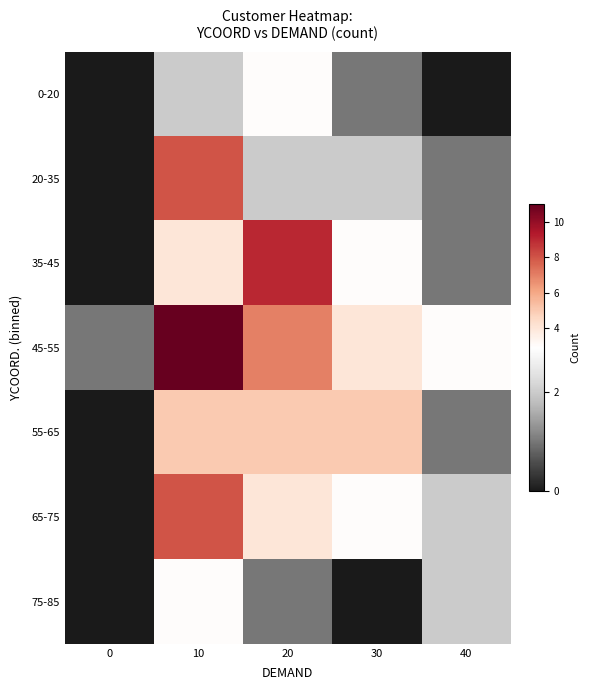

List the series in order of their peak value, lowest first.

0-20, 75-85, 55-65, 20-35, 65-75, 35-45, 45-55